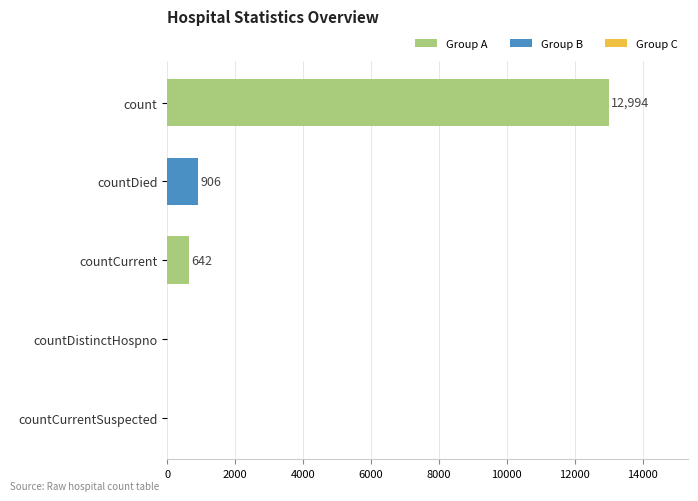

Are the bars horizontal?

Yes